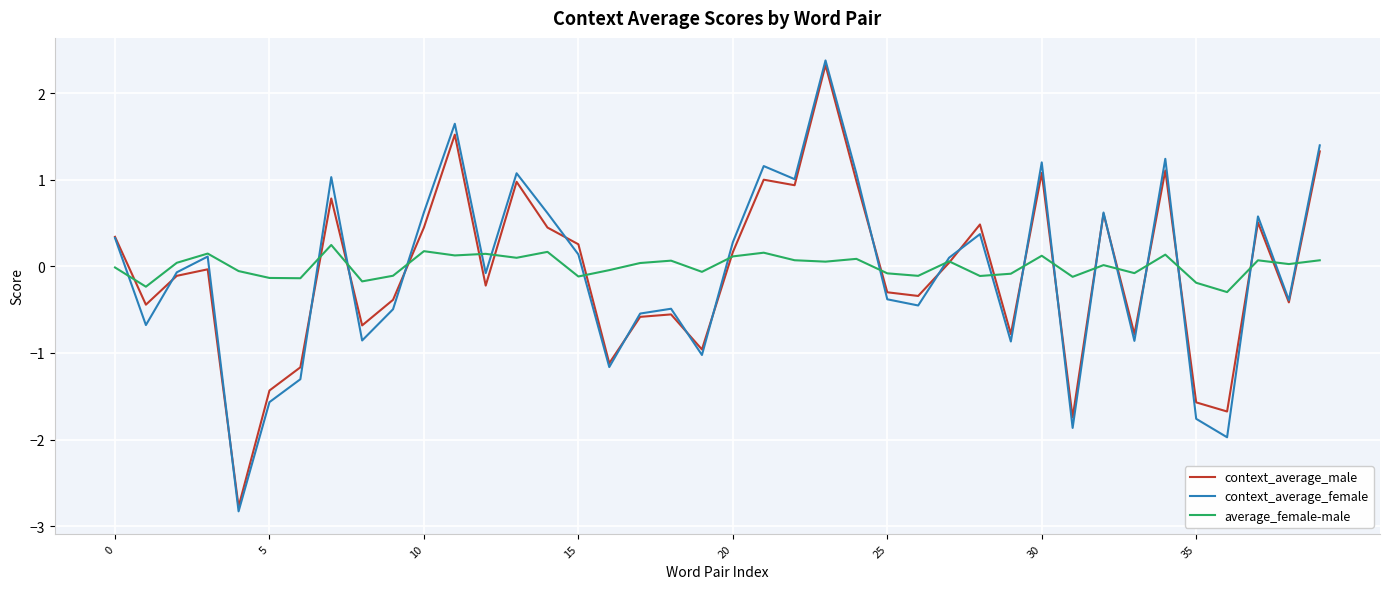

After their last crossing, which series has the higher values: average_female-male or context_average_female?

context_average_female